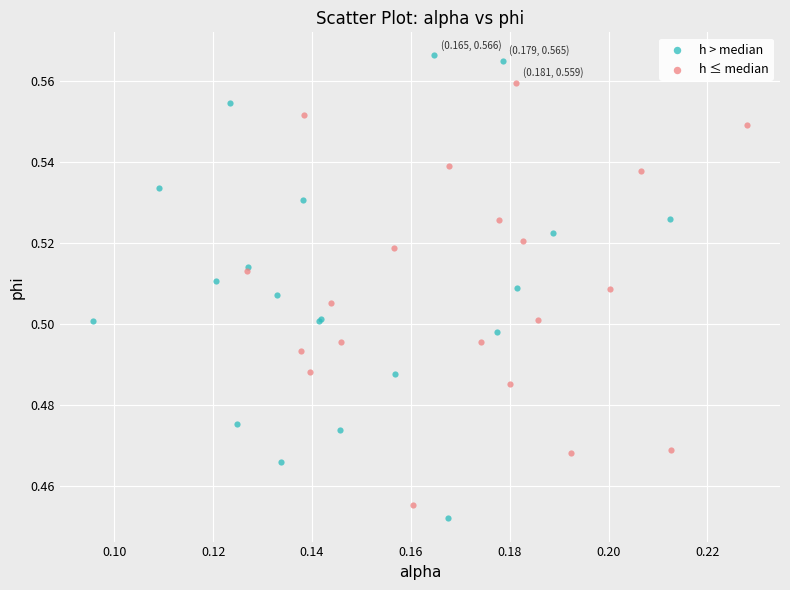

What are all the series names shown in the legend?

h > median, h ≤ median